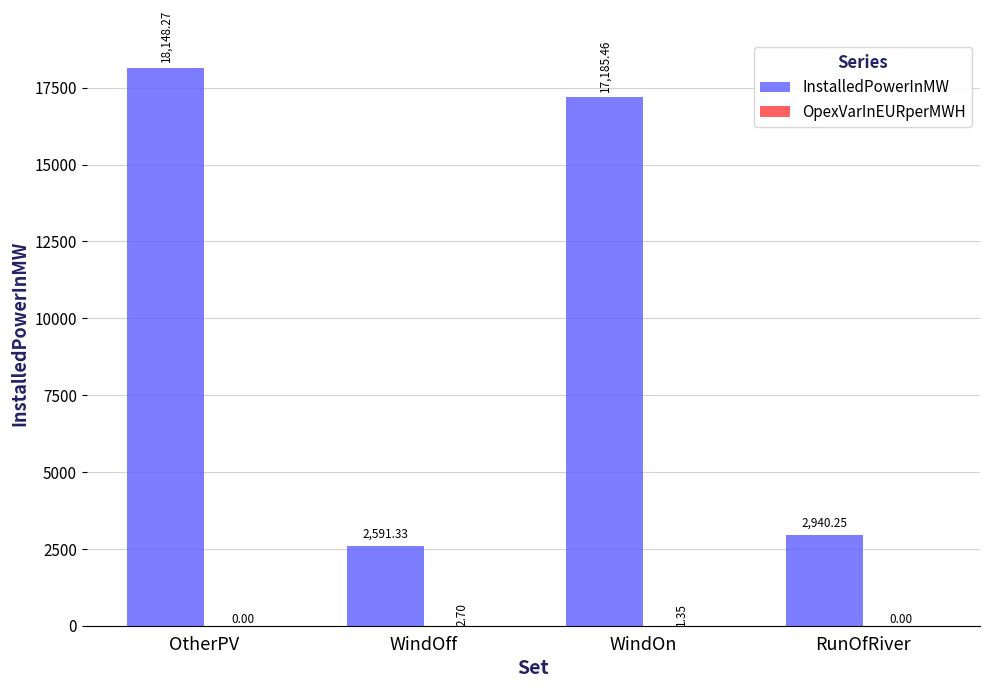

What is the sum of all InstalledPowerInMW values?

40865.3